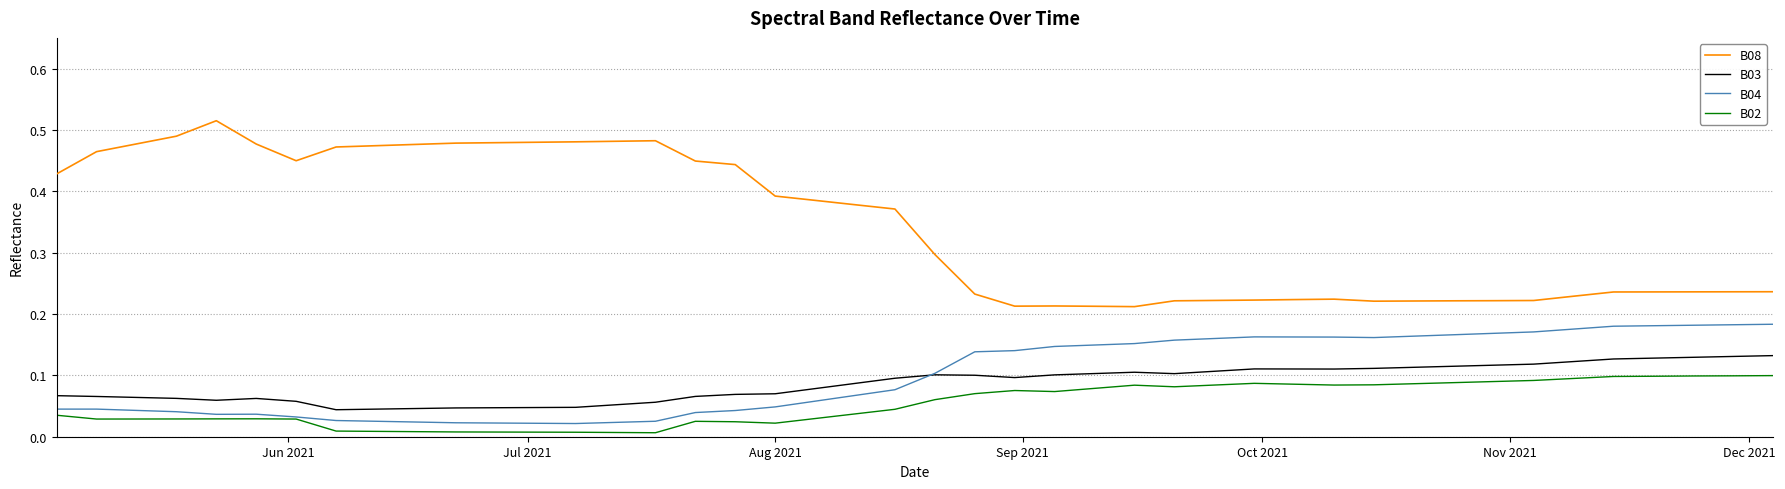

Which series has the widest spread of values?

B08